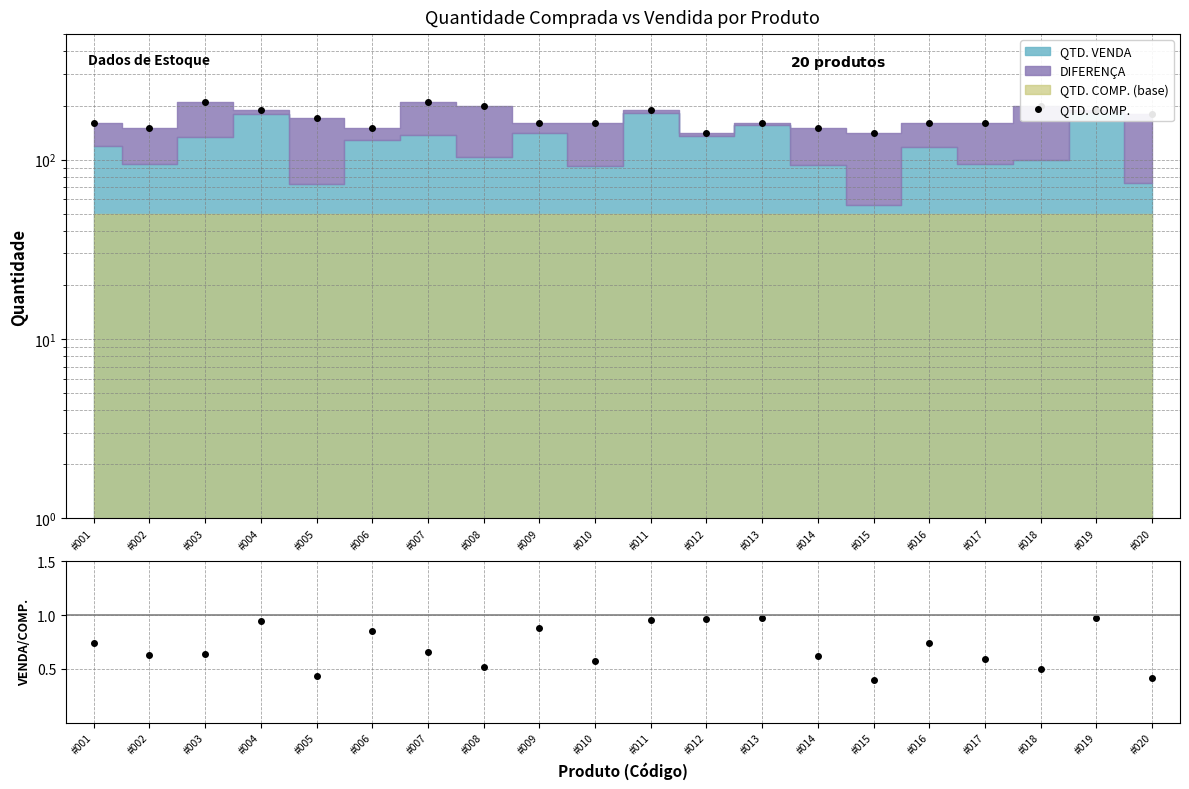

At which category does QTD. COMP. reach its first local valley?

#002